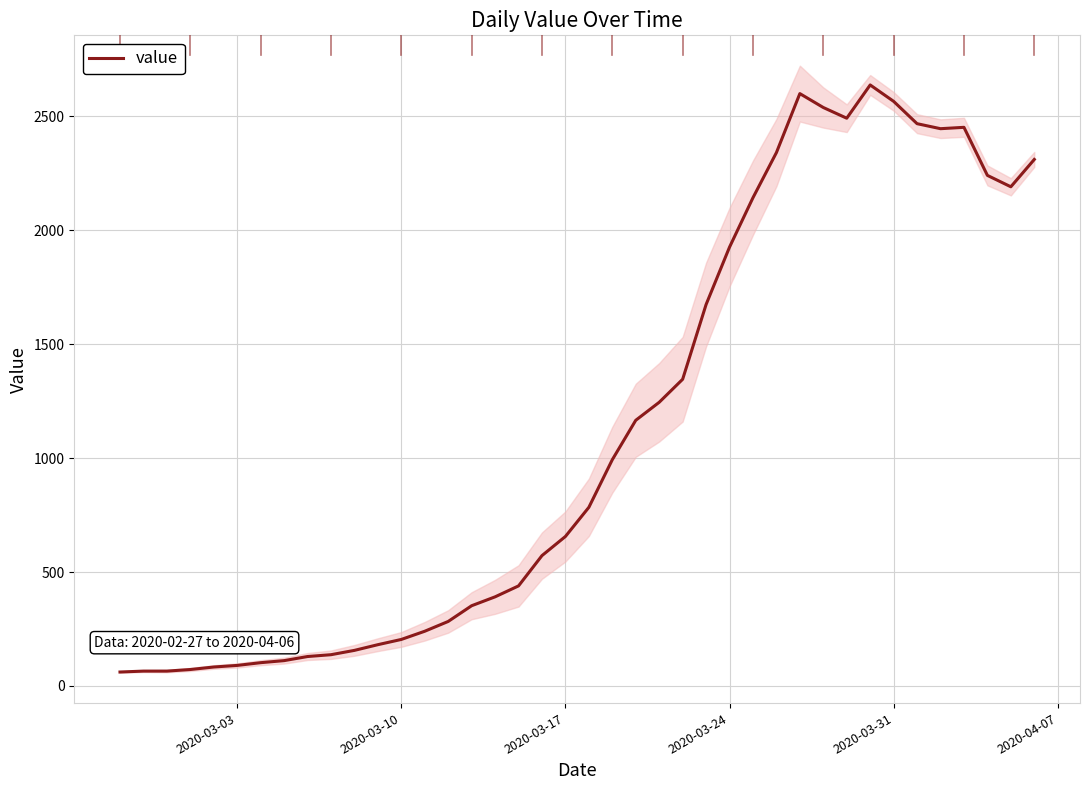

What is the label of the 4th point from the left?

2020-03-24